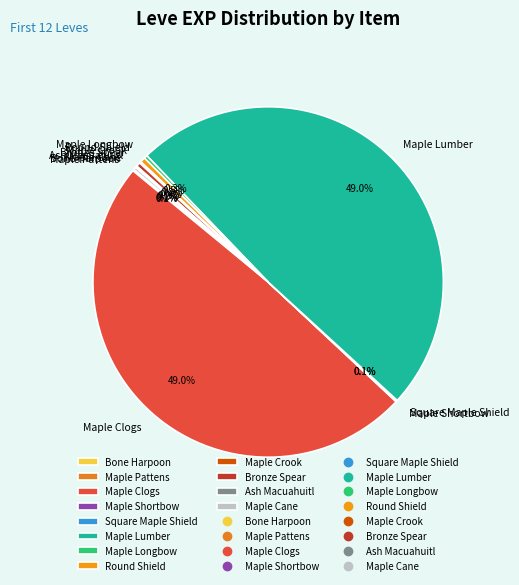

How much of the chart is everything except Maple Longbow?

99.7%